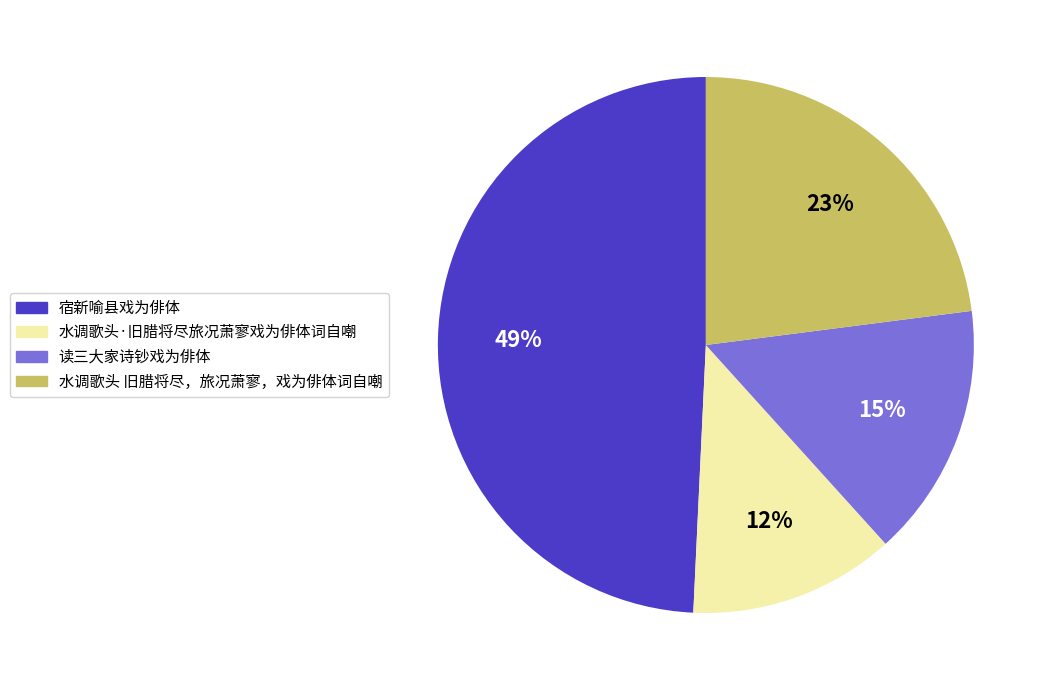

To the nearest percent, what portion does 宿新喻县戏为俳体 represent?

49%